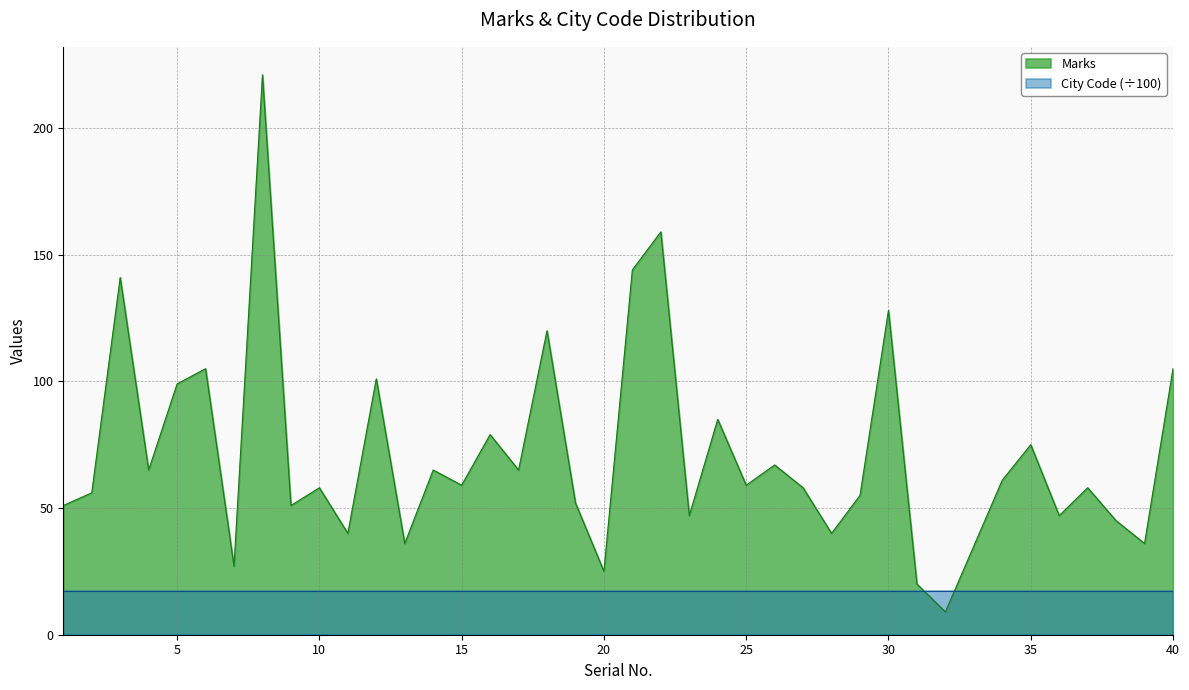

What is the value of the 4th point from the left?

65